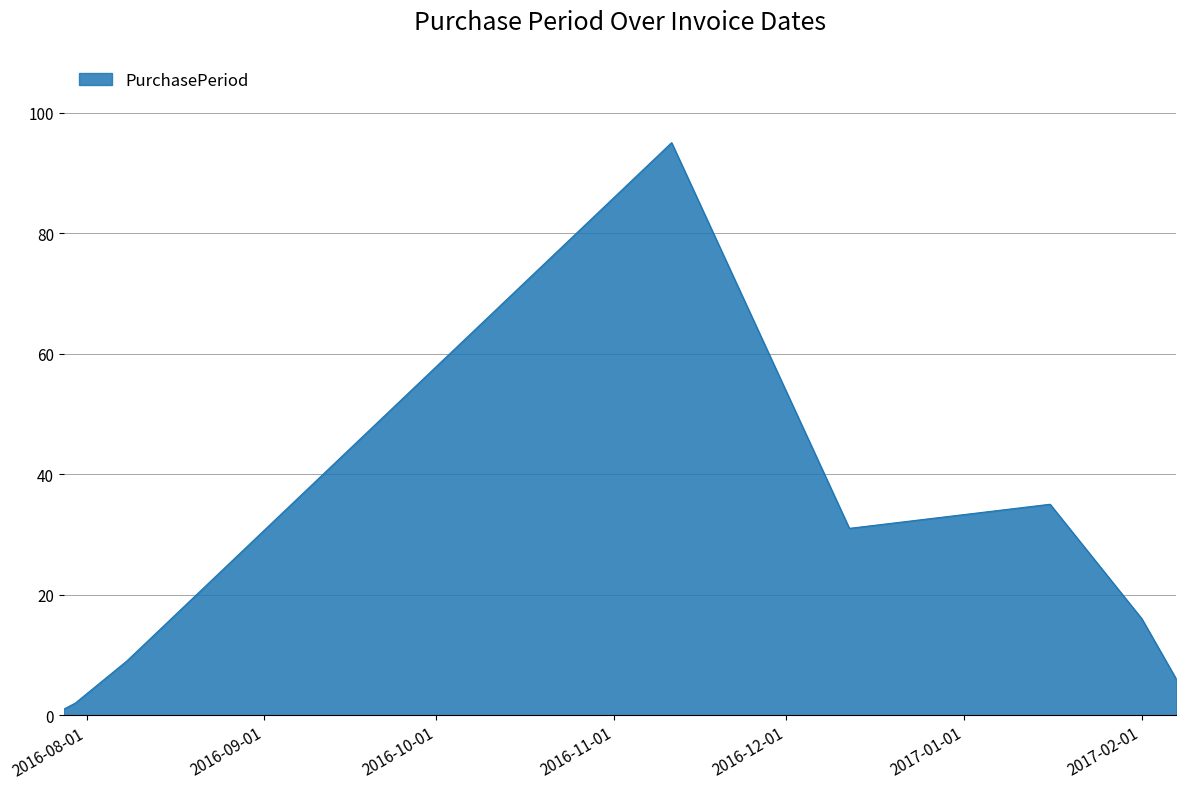

What is the greatest value displayed?

95